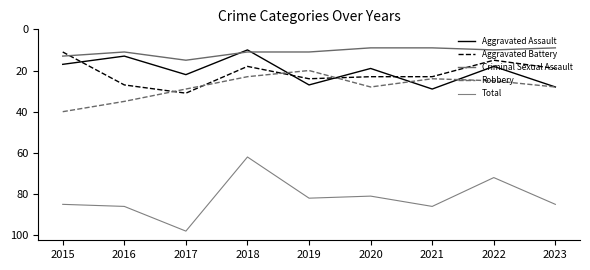

At 2017, list the series in order from largest to smallest.

Total, Aggravated Battery, Robbery, Aggravated Assault, Criminal Sexual Assault